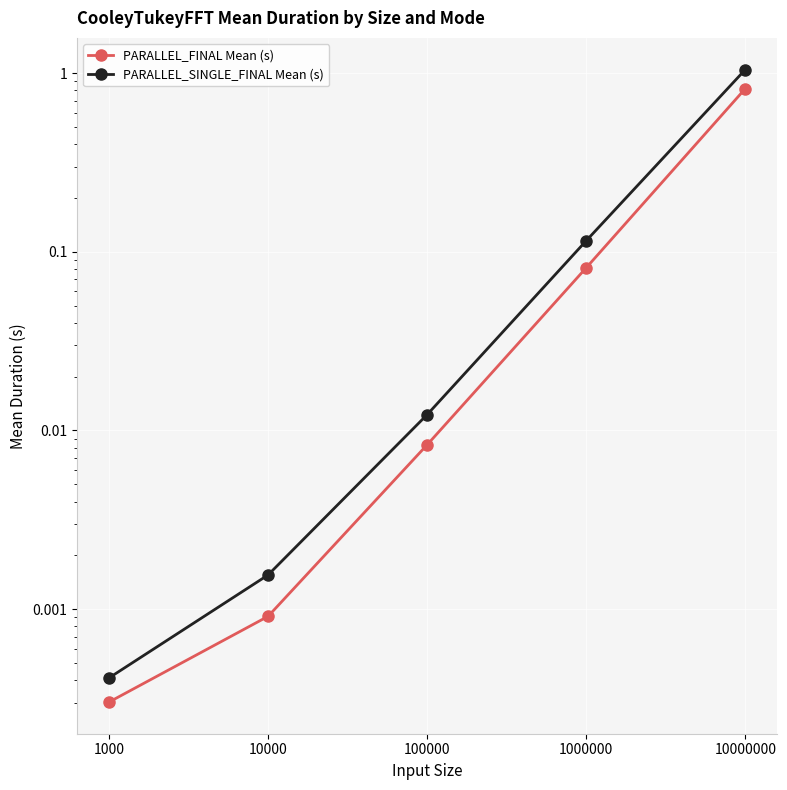

True or false: PARALLEL_FINAL Mean (s) has a value of 0.0 at 1000.

True